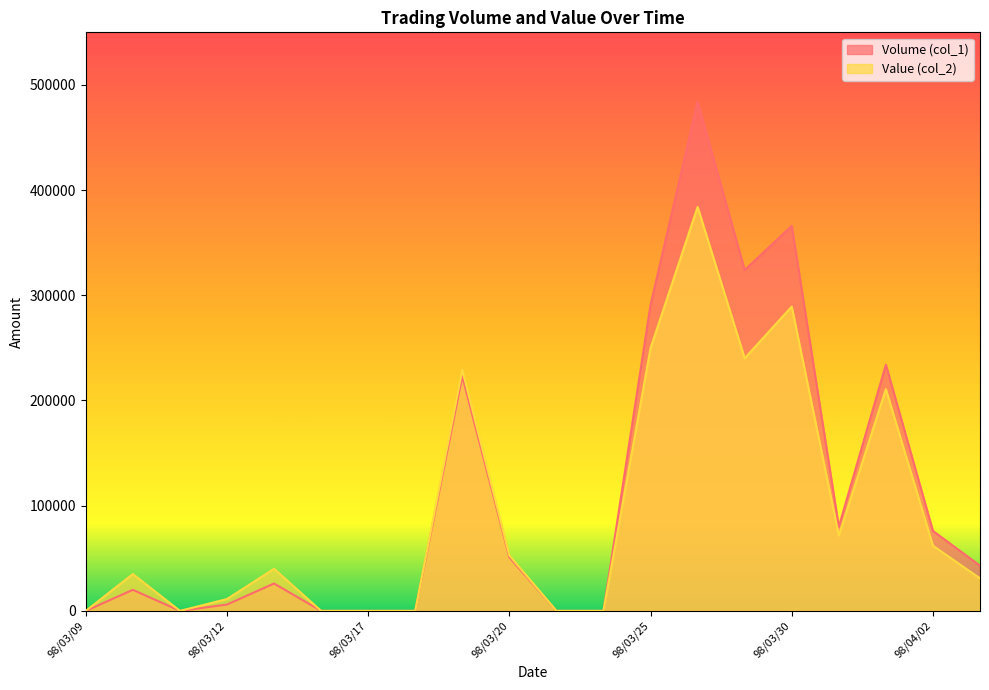

The value of Volume (col_1) at 98/03/12 is 6000. True or false?

True